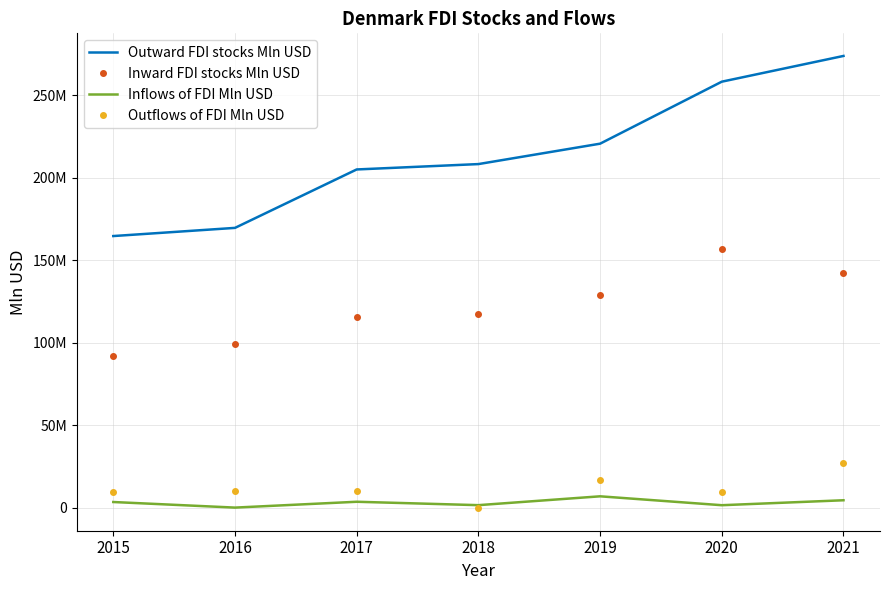

What is the sum of the Inflows of FDI Mln USD values at 2018 and 2017?

5486774.4